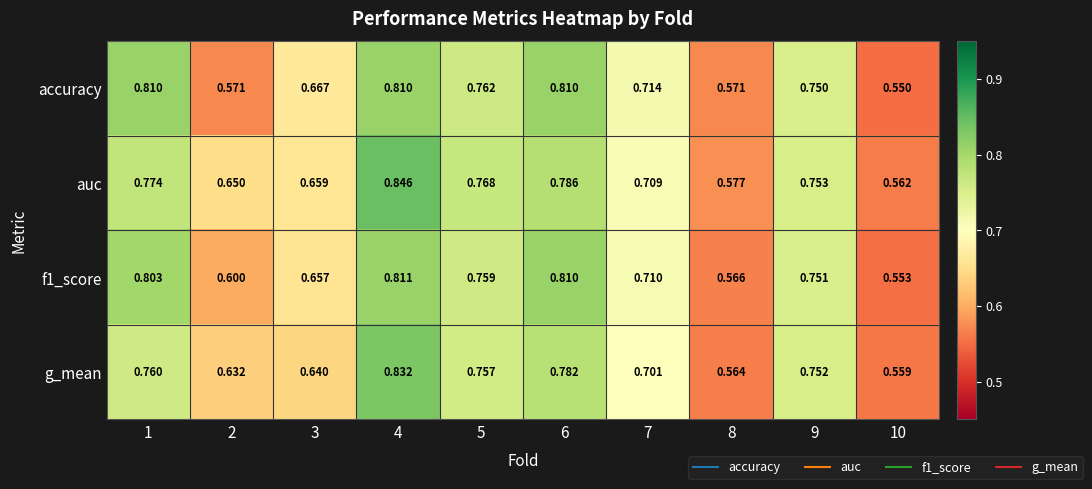

Which series has the widest spread of values?

auc